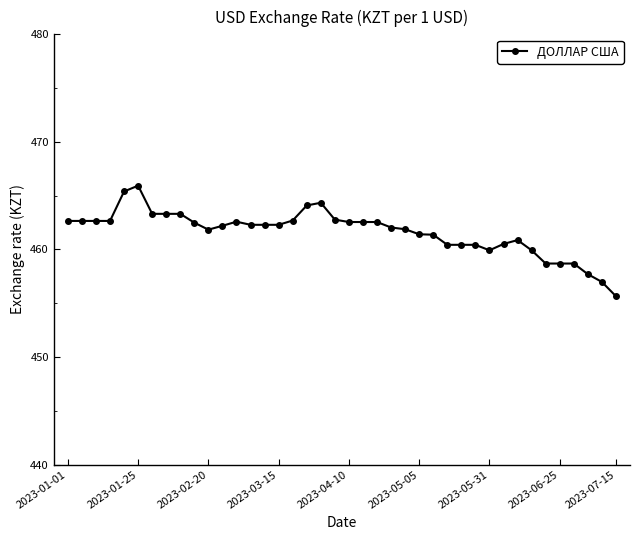

What is the sum of all values?

18465.0